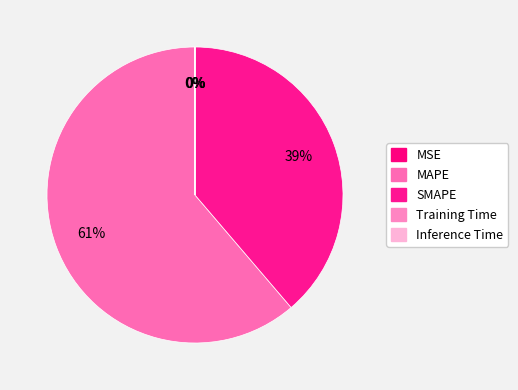

To the nearest percent, what portion does MAPE represent?

61%